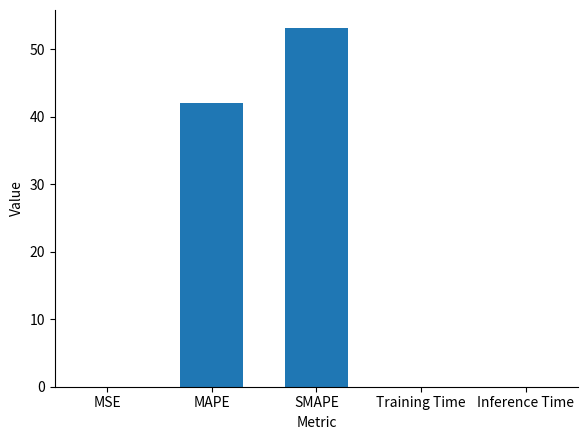

Where is the data nearest to the value 26?

MAPE